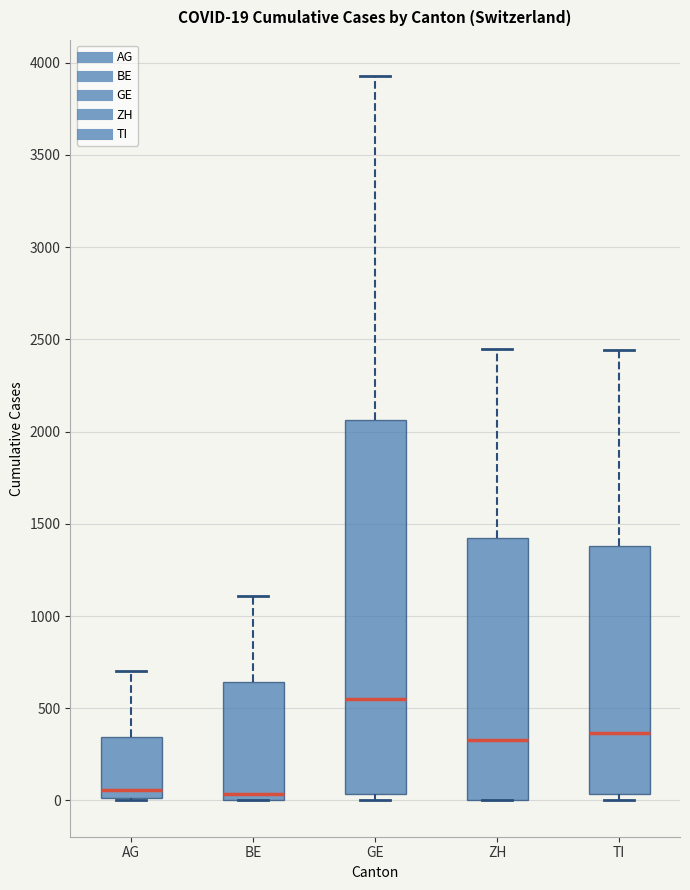

Comparing the boxes themselves (not the whiskers), which one is the tallest?

GE